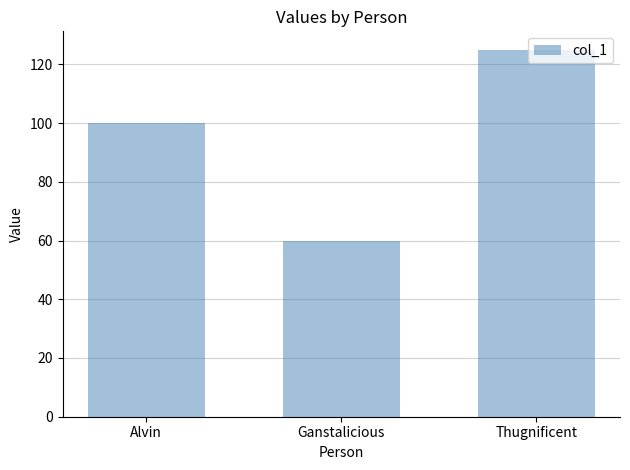

Count the number of categories in the chart.

3